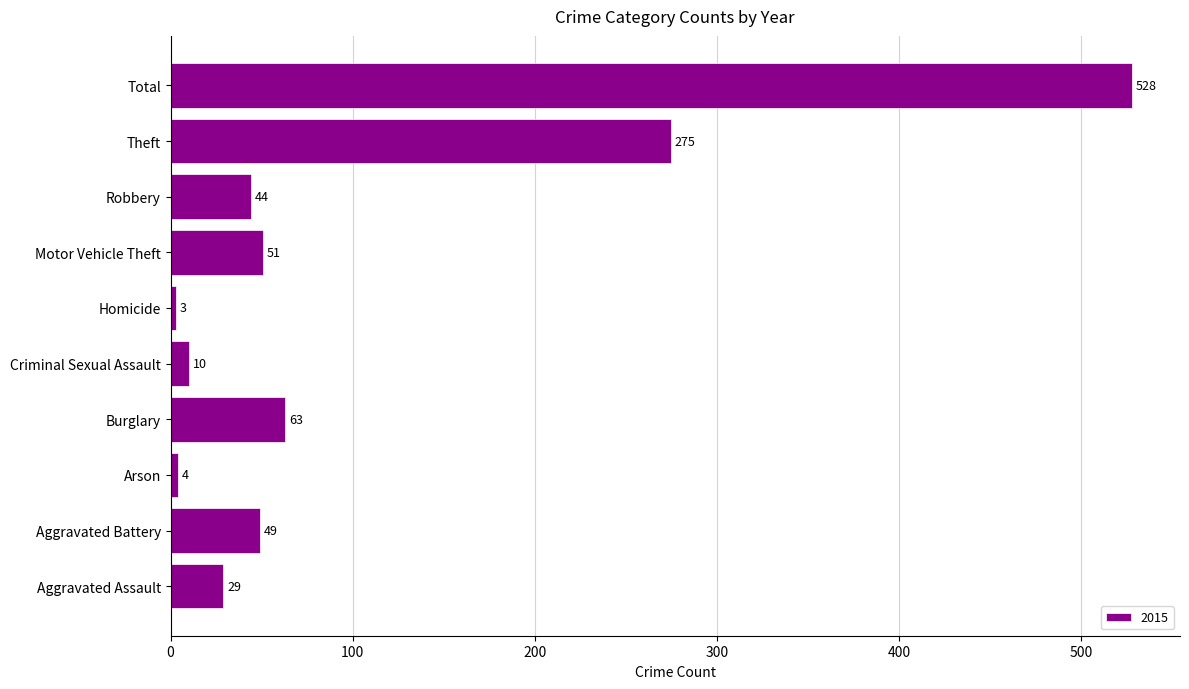

Between Robbery and Theft, which is larger?

Theft